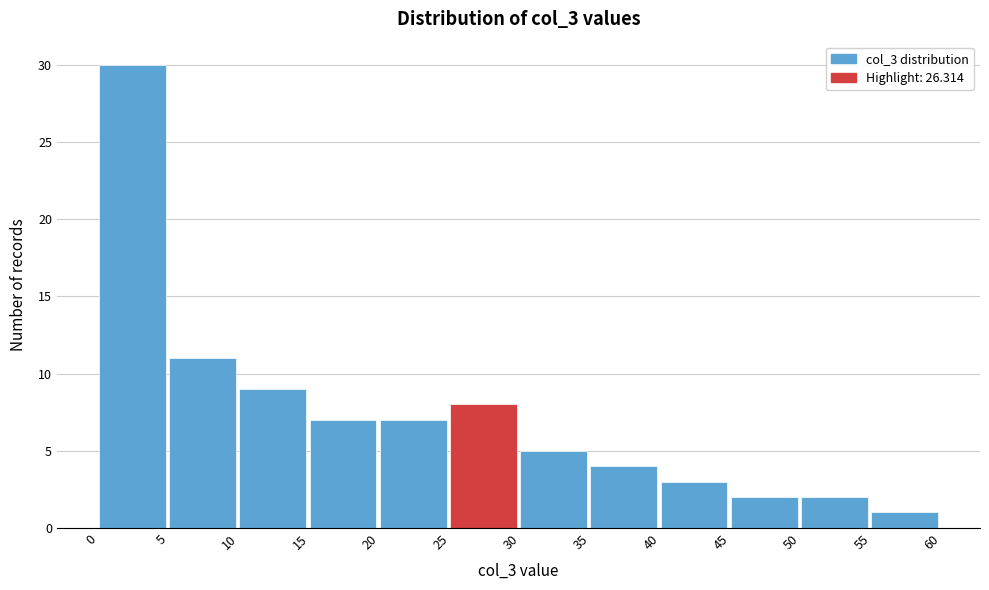

How tall is the bar that spans 15 to 20 on the x-axis? The values are not printed on the chart, so give them approximately, as read against the axis.

7